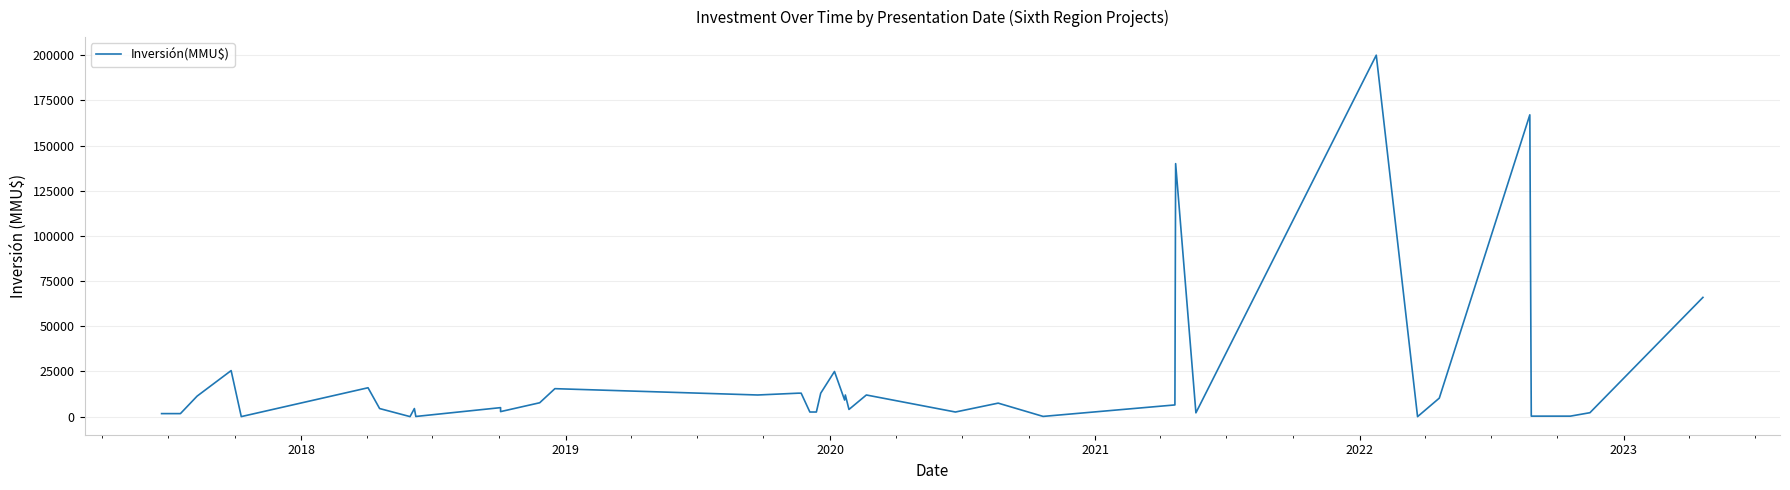

Reading left to right, list all the values displayed in this chart.

1700	1700	11365	25500	42	16000	4500	40	4500	120	5000	2800	7700	15500	12000	13000	13000	2582	2582	13000	25000	9200	12000	4000	12000	2582	7495	150	6500	140000	2130	200000	17	10260	167000	300	300	300	2200	66000